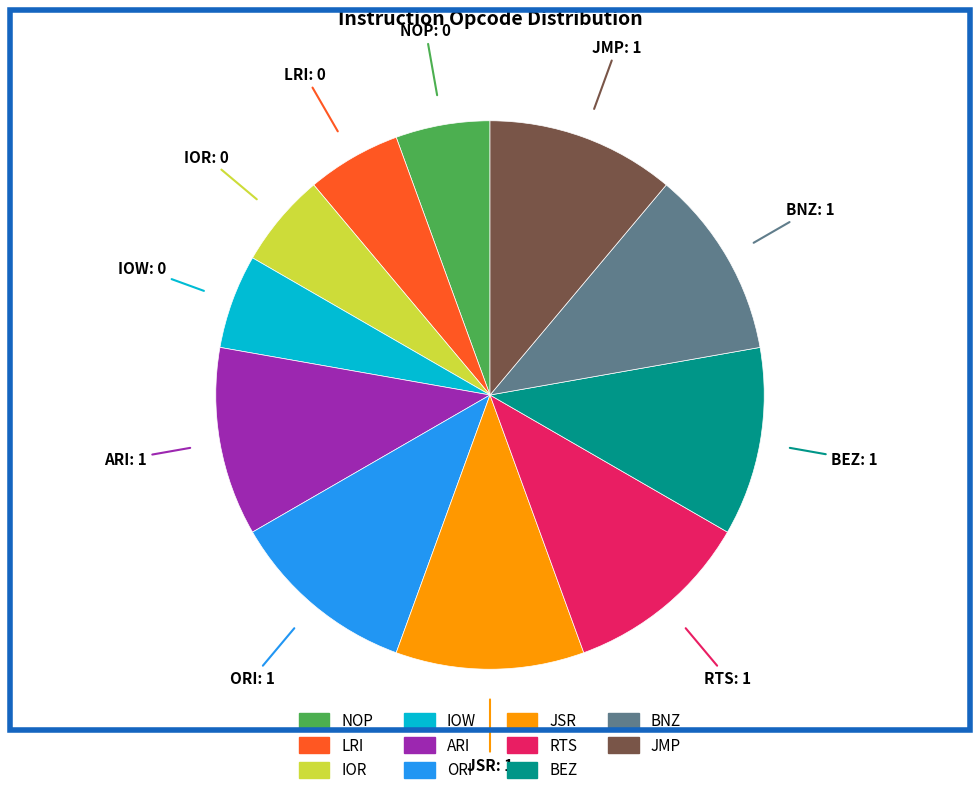

Is there a majority slice in this chart?

No